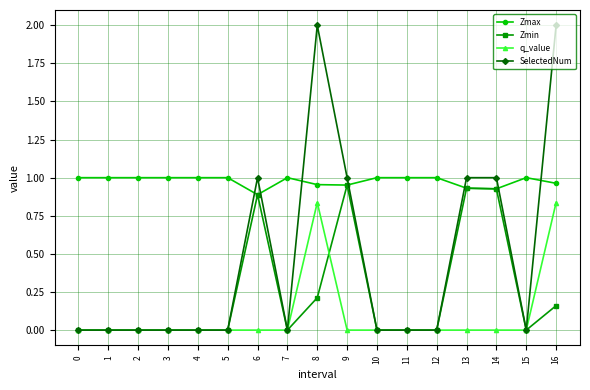

Does the chart display data point markers on the line(s)?

Yes